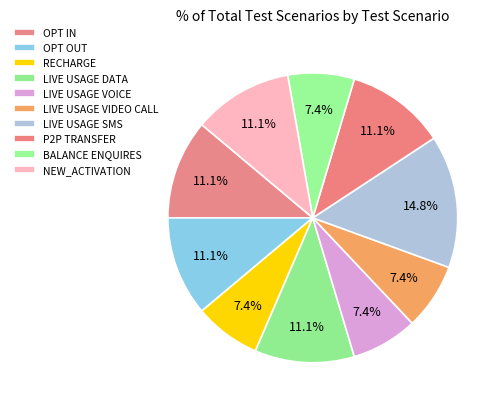

Count the number of slices in the pie.

10